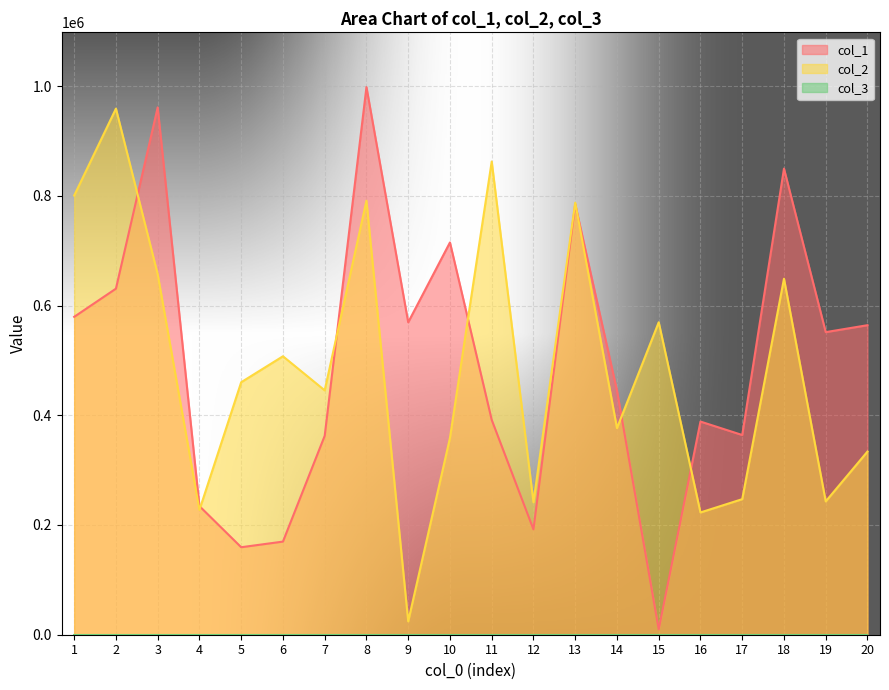

At which category is the sum across all series the highest?

8